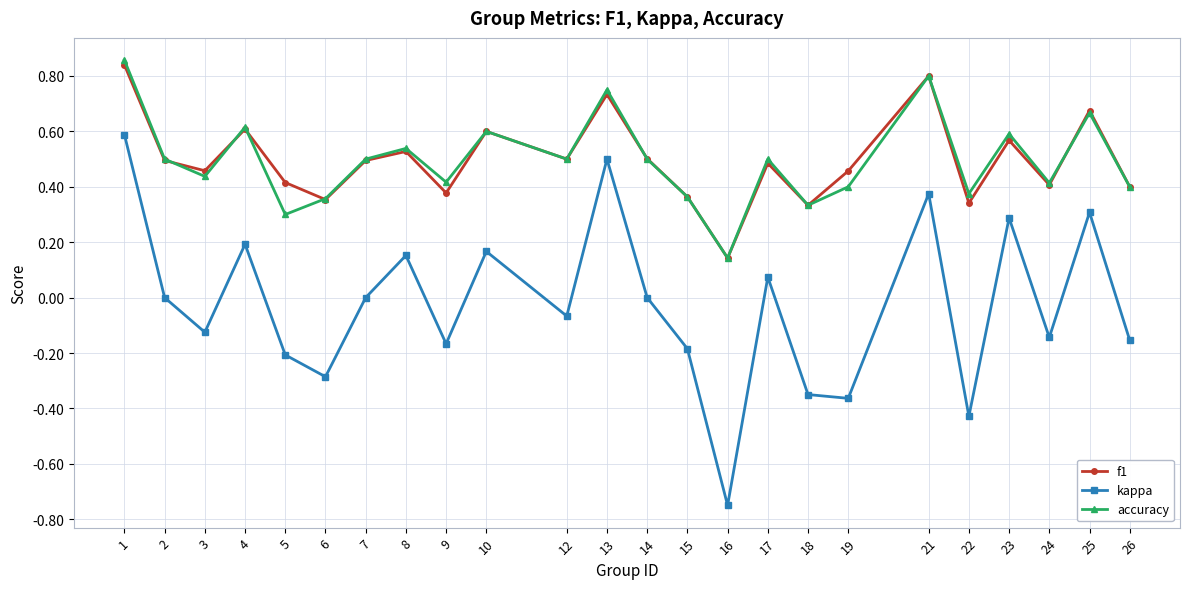

What is the sum of all f1 values?

11.9